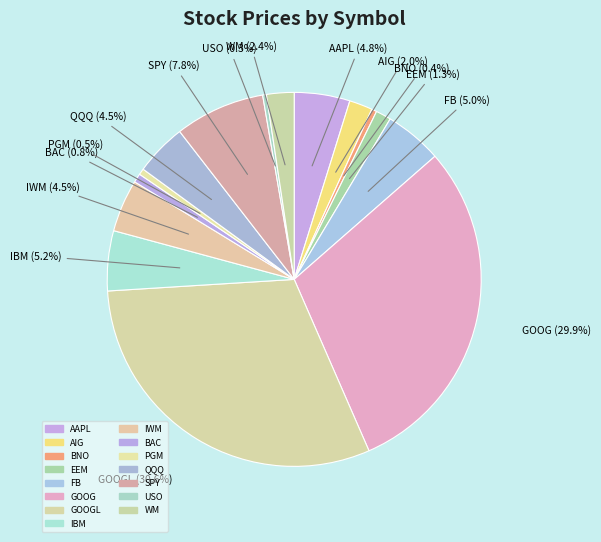

Count the number of slices in the pie.

15